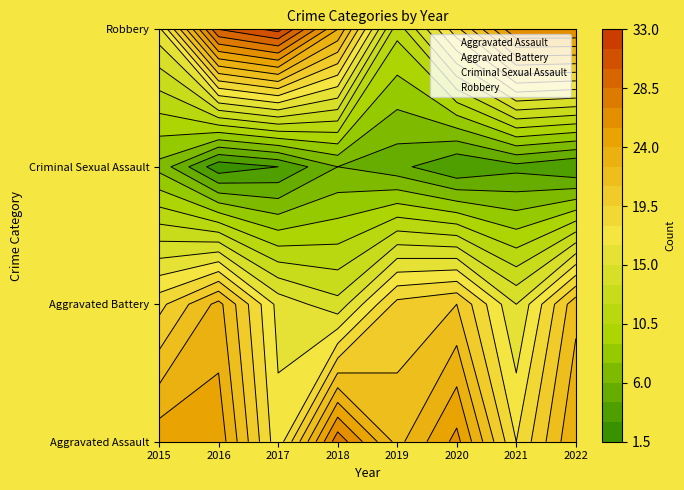

Which series changed the most between 2019 and 2021?

Aggravated Assault